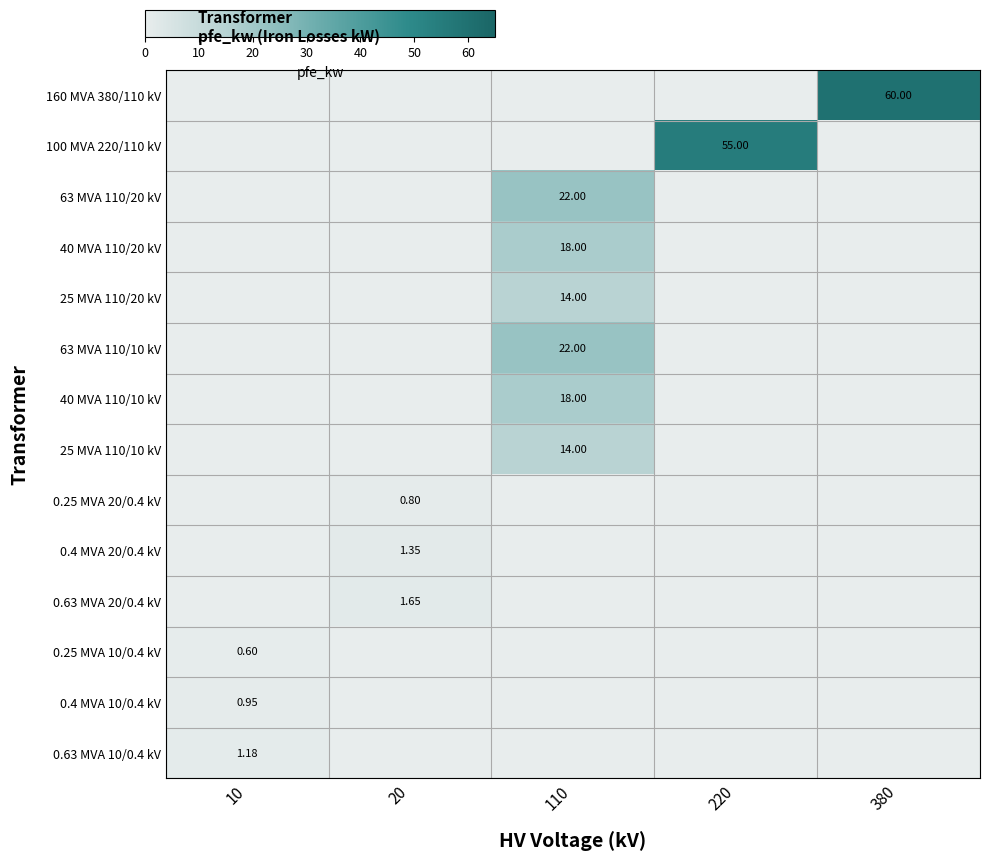

What is the difference between the maximum and minimum values in the 160 MVA 380/110 kV series?

60.0